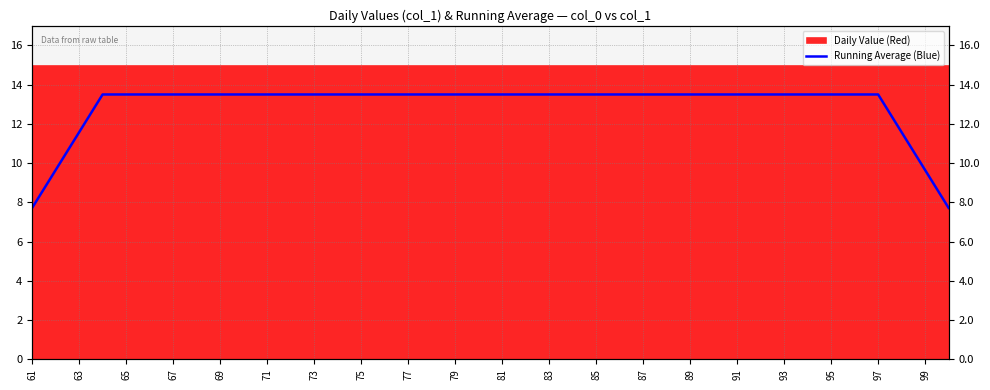

True or false: the data shows 19.2 at 93.

False